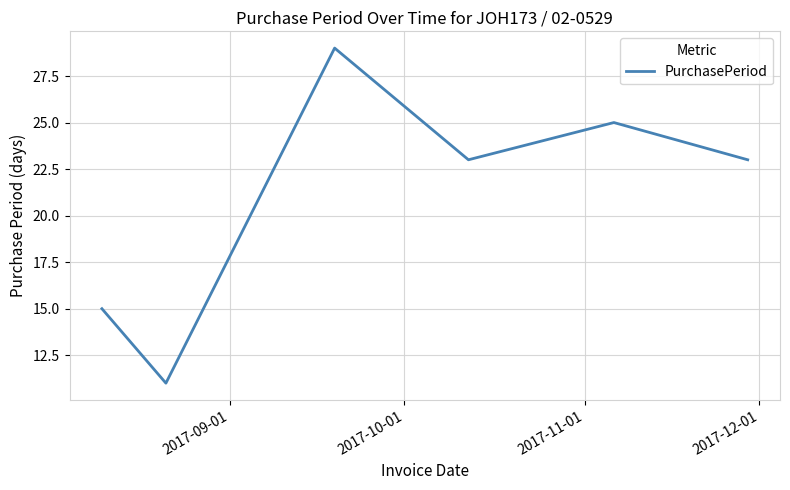

What is the difference between the maximum and minimum values?

18